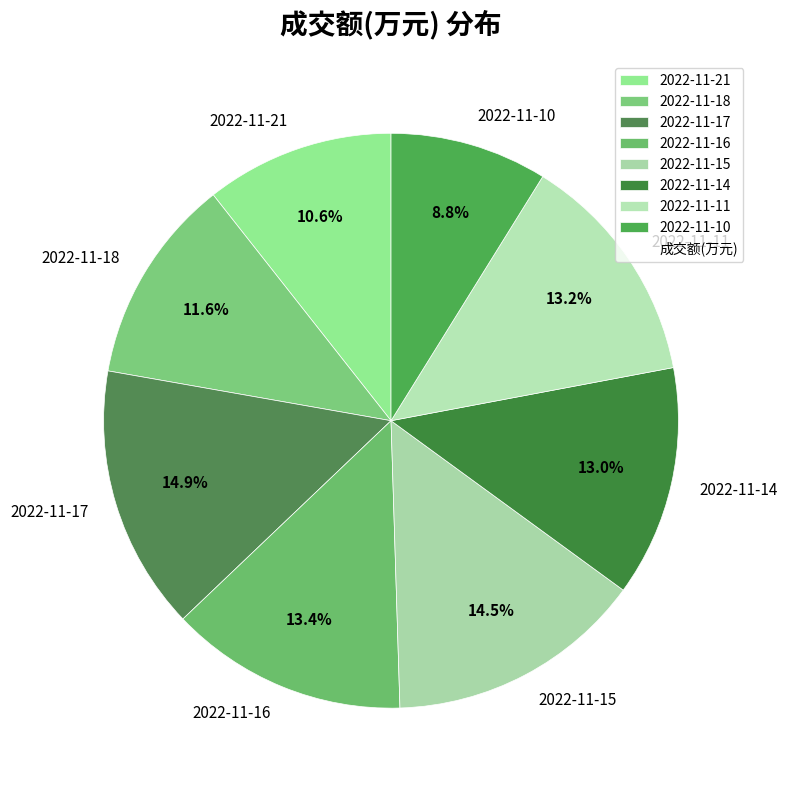

Is it true that 2022-11-14 is 27% of the pie?

False